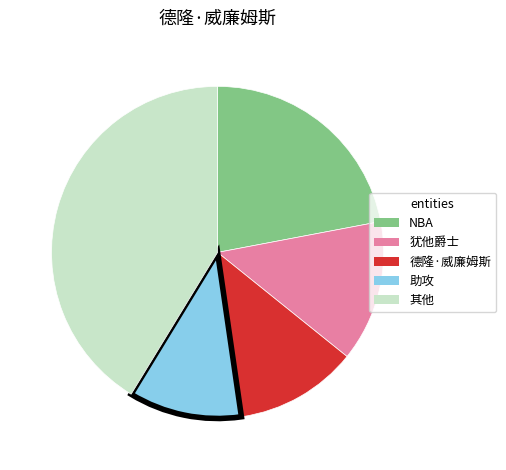

Is the sum of 其他 and NBA greater than half?

Yes